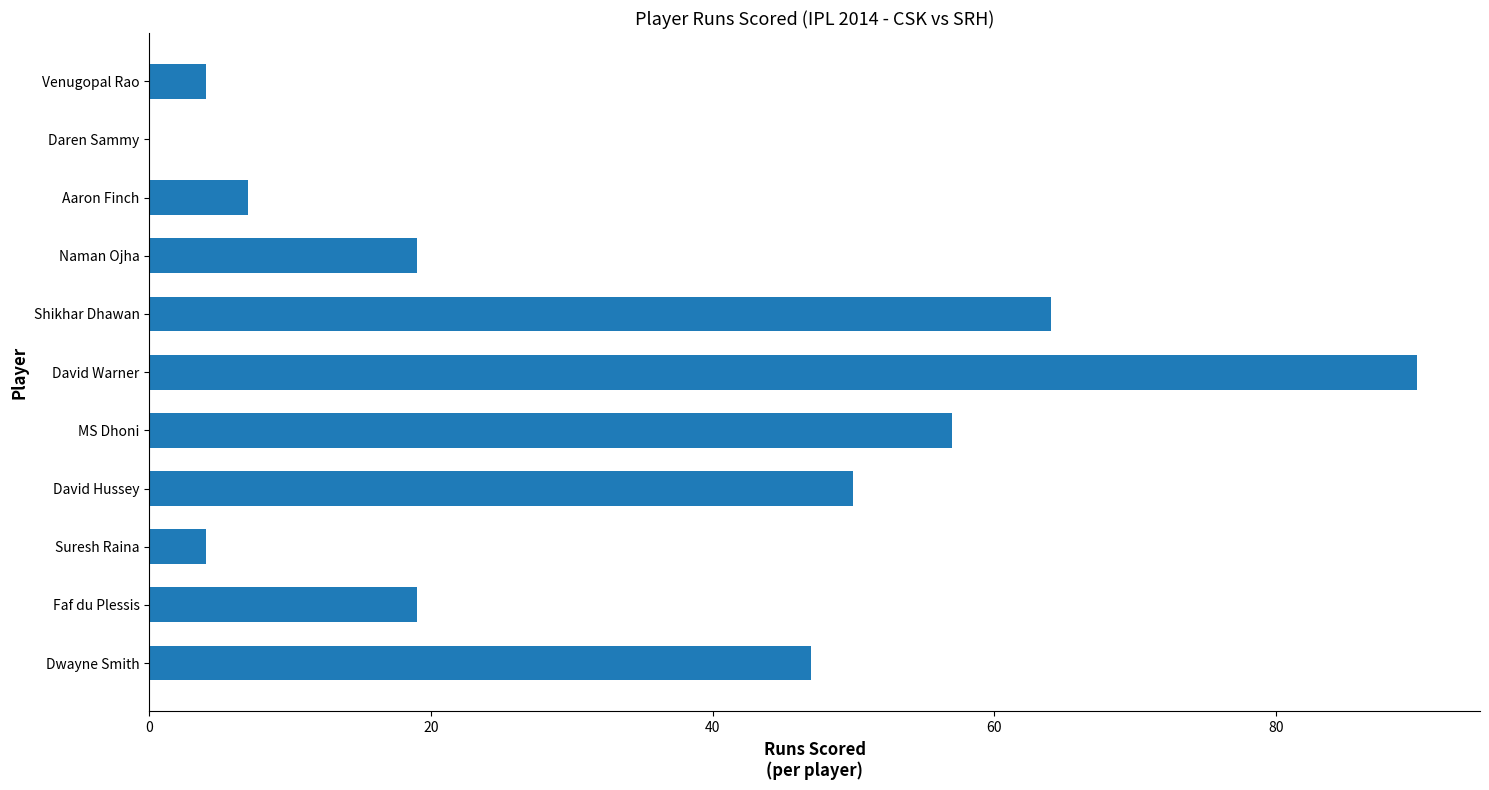

What is the greatest value displayed?

90